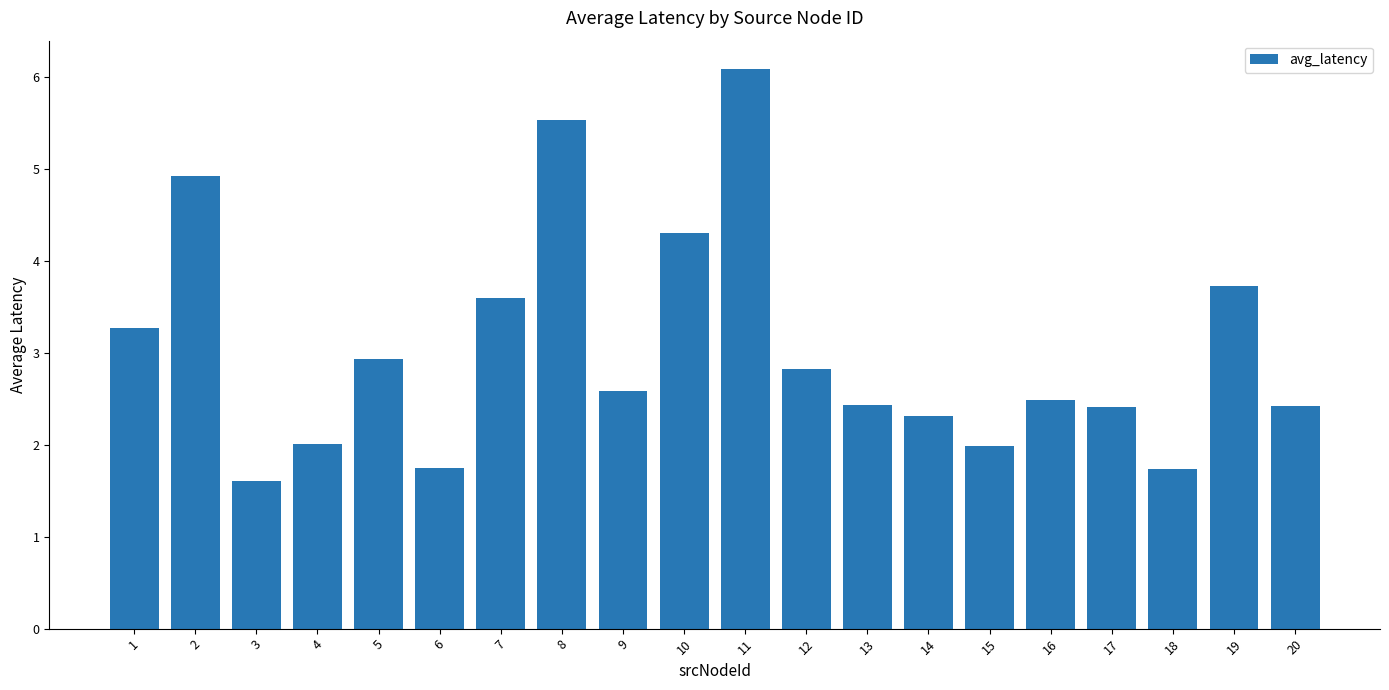

What is the greatest value displayed?

6.1